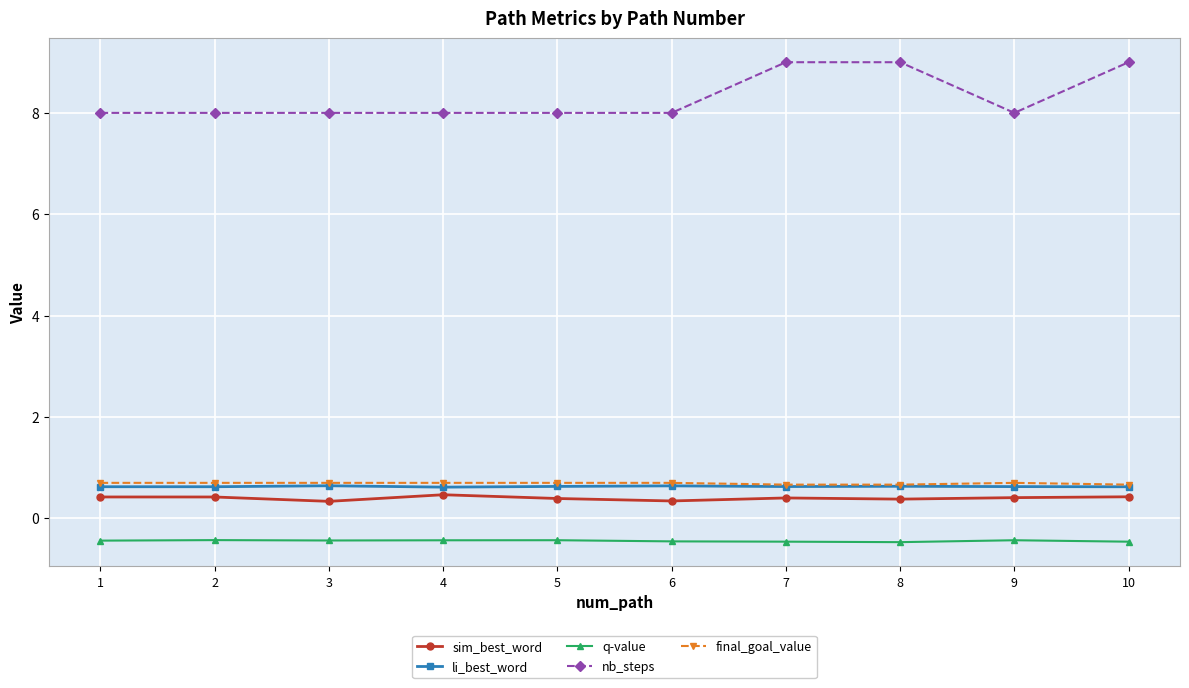

What is the value of the final_goal_value point at the 2nd from the left?

0.7